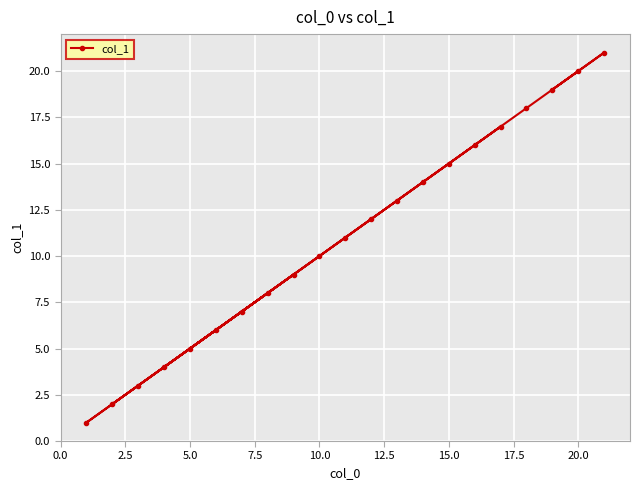

Does the chart display data point markers on the line(s)?

Yes